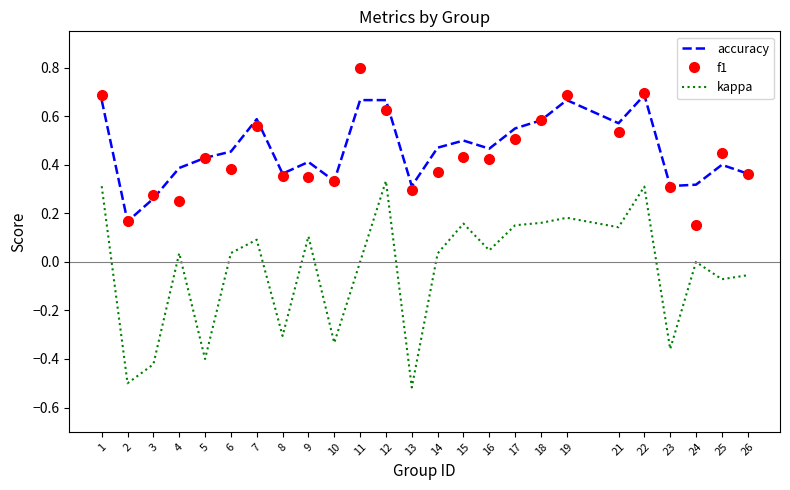

What is the sum of all accuracy values?

11.6